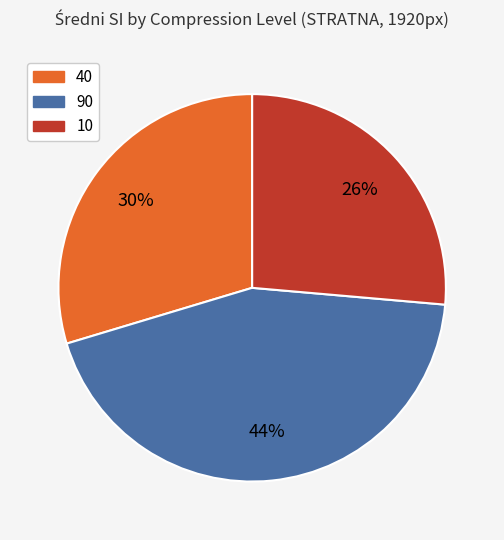

Is there a majority slice in this chart?

No